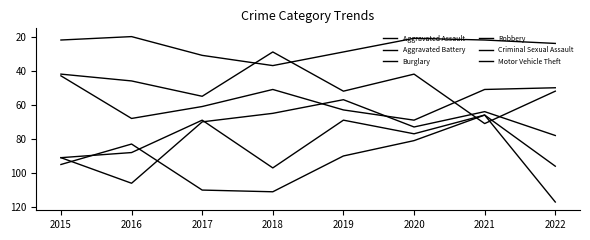

Is this an area chart (filled region under the line)?

No